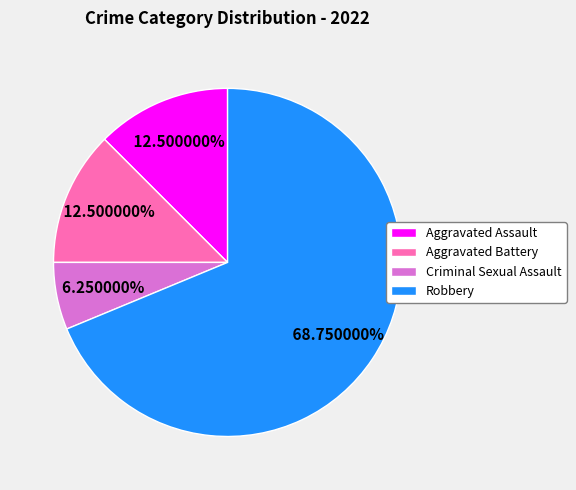

Which has a higher value, Aggravated Assault or Robbery?

Robbery